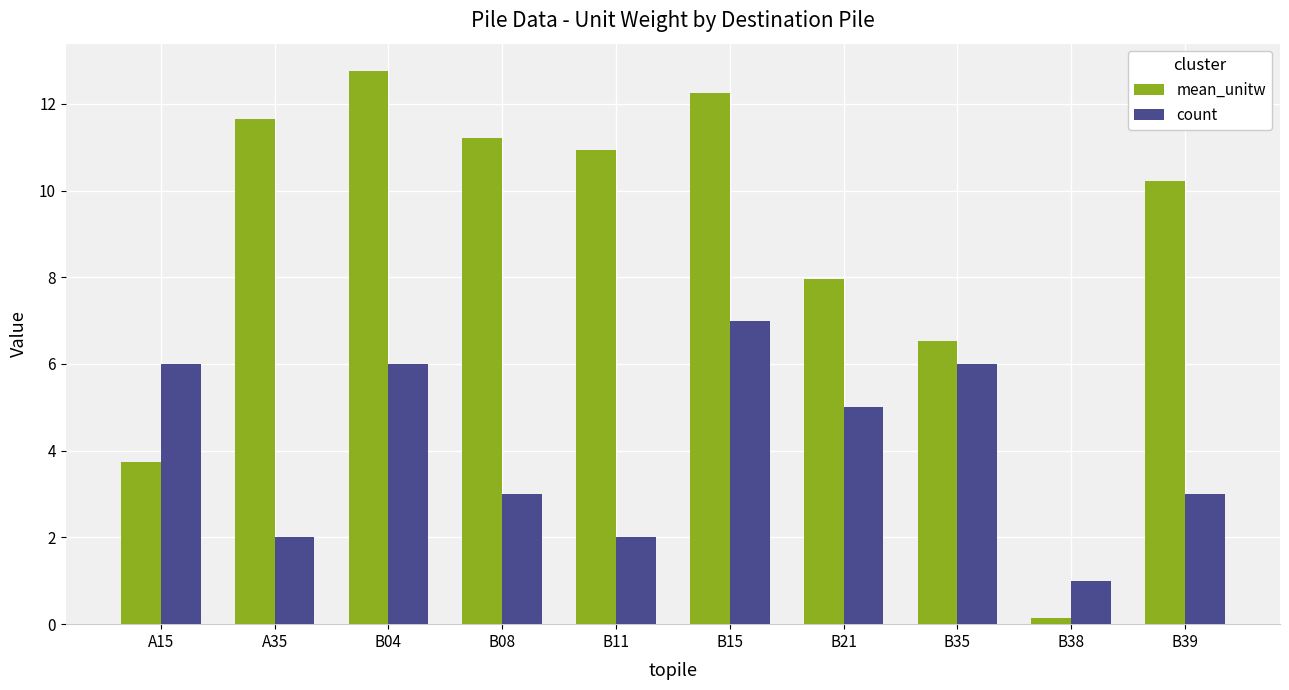

At how many categories does at least one series exceed 4?

9